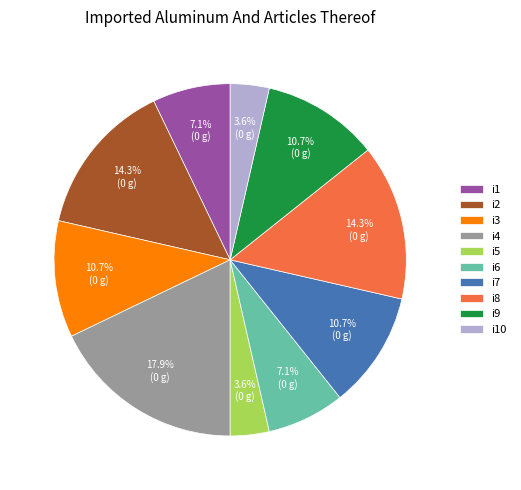

How many segments does this pie chart have?

10